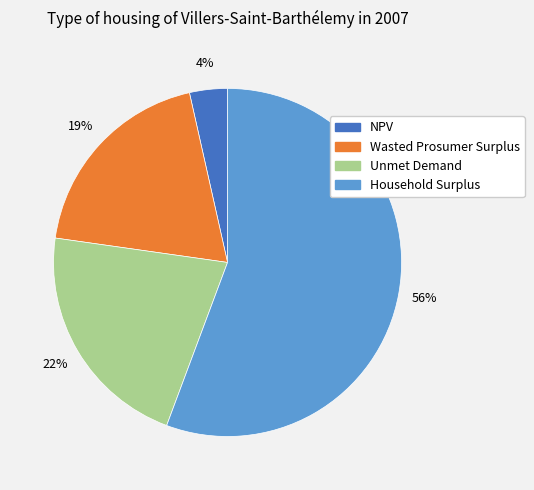

Which category has the biggest portion of the pie?

Household Surplus